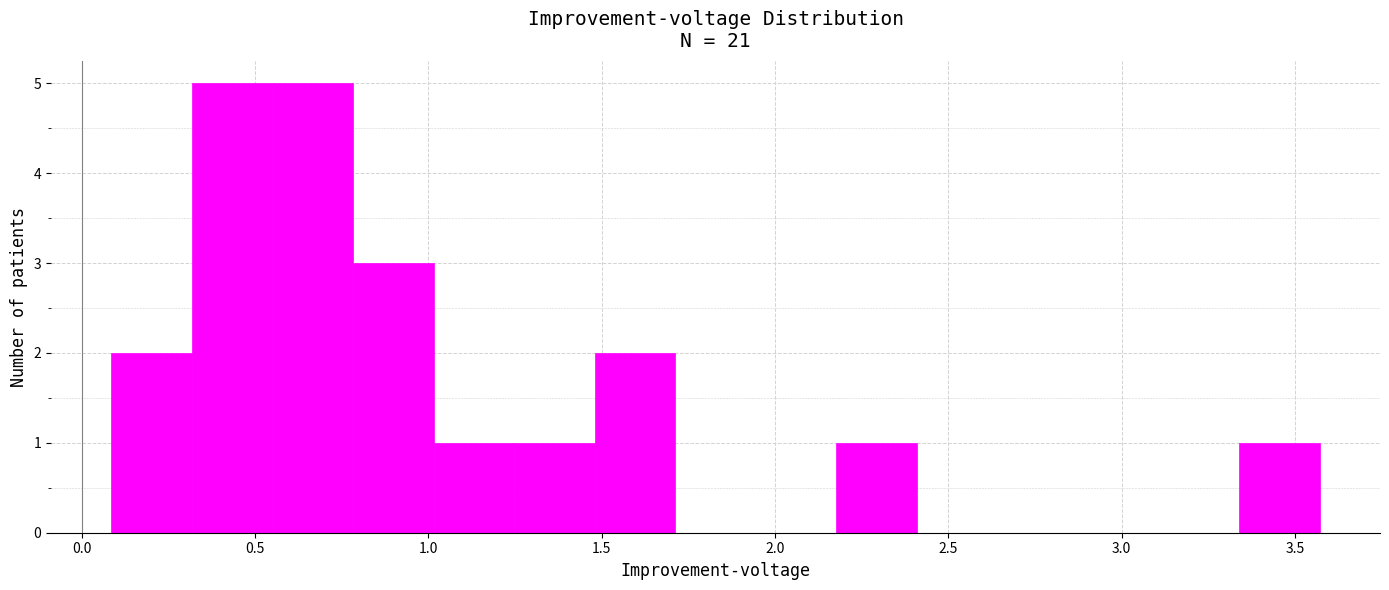

Reading left to right, transcribe this chart: for each bar, give the range it covers on the x-axis and its height. Neither the bar edges nor the heights are printed on the chart, so give them approximately, as read against the axes.

0.10 to 0.30: 2
0.30 to 0.55: 5
0.55 to 0.80: 5
0.80 to 1.00: 3
1.00 to 1.25: 1
1.25 to 1.50: 1
1.50 to 1.70: 2
1.70 to 1.95: 0
1.95 to 2.20: 0
2.20 to 2.40: 1
2.40 to 2.65: 0
2.65 to 2.85: 0
2.85 to 3.10: 0
3.10 to 3.35: 0
3.35 to 3.55: 1